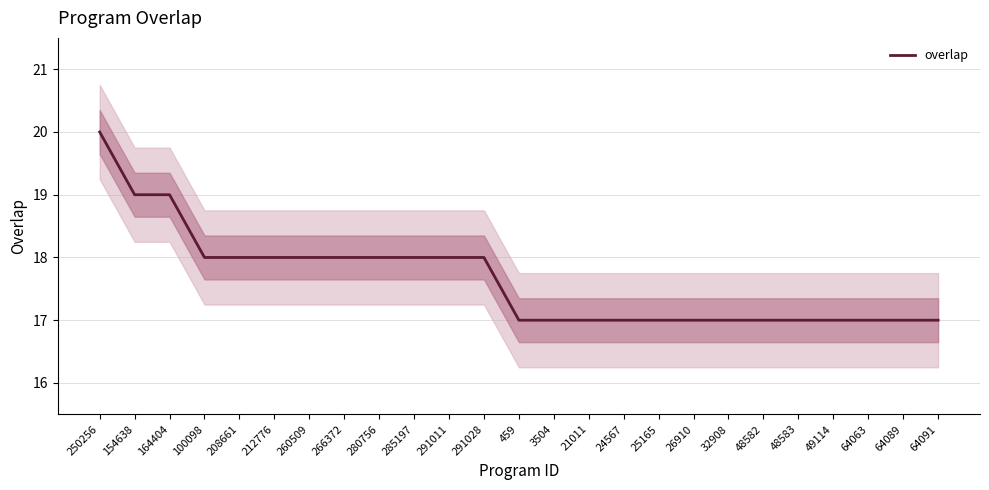

At which category does the chart reach its peak across all series?

250256